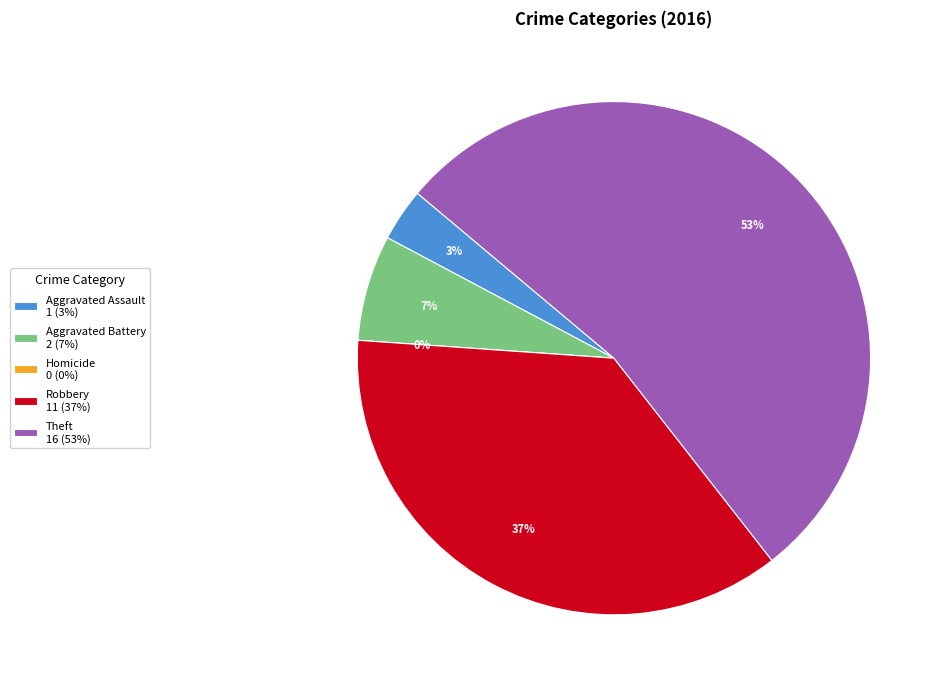

True or false: Theft accounts for 43% of the total.

False